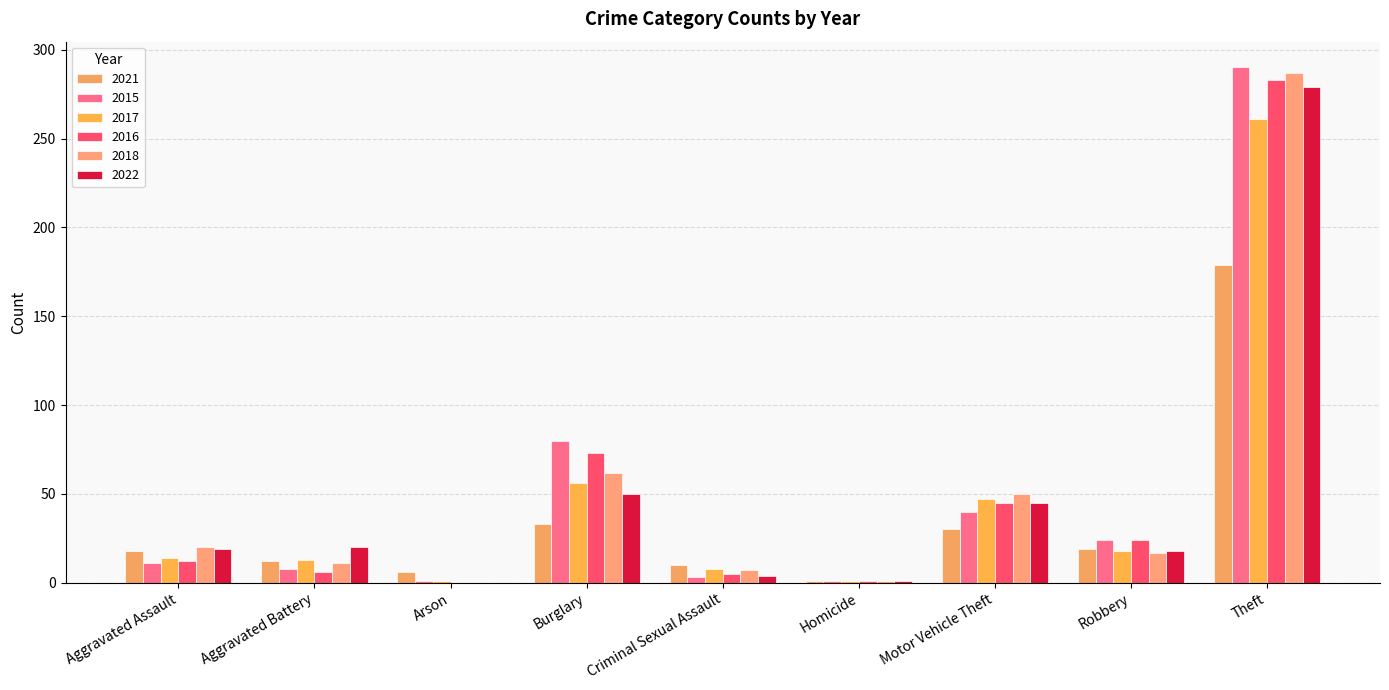

Which series changed the most between Aggravated Battery and Burglary?

2015